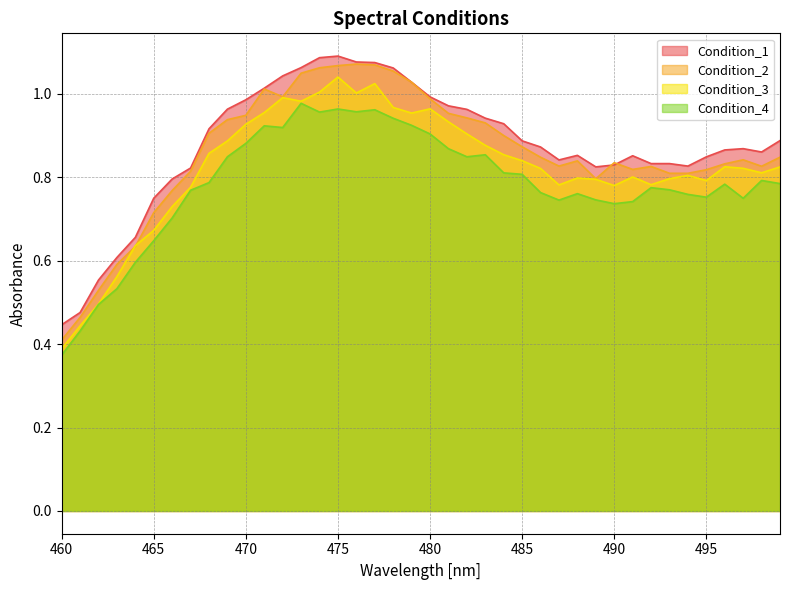

What is the smallest value displayed?

0.4